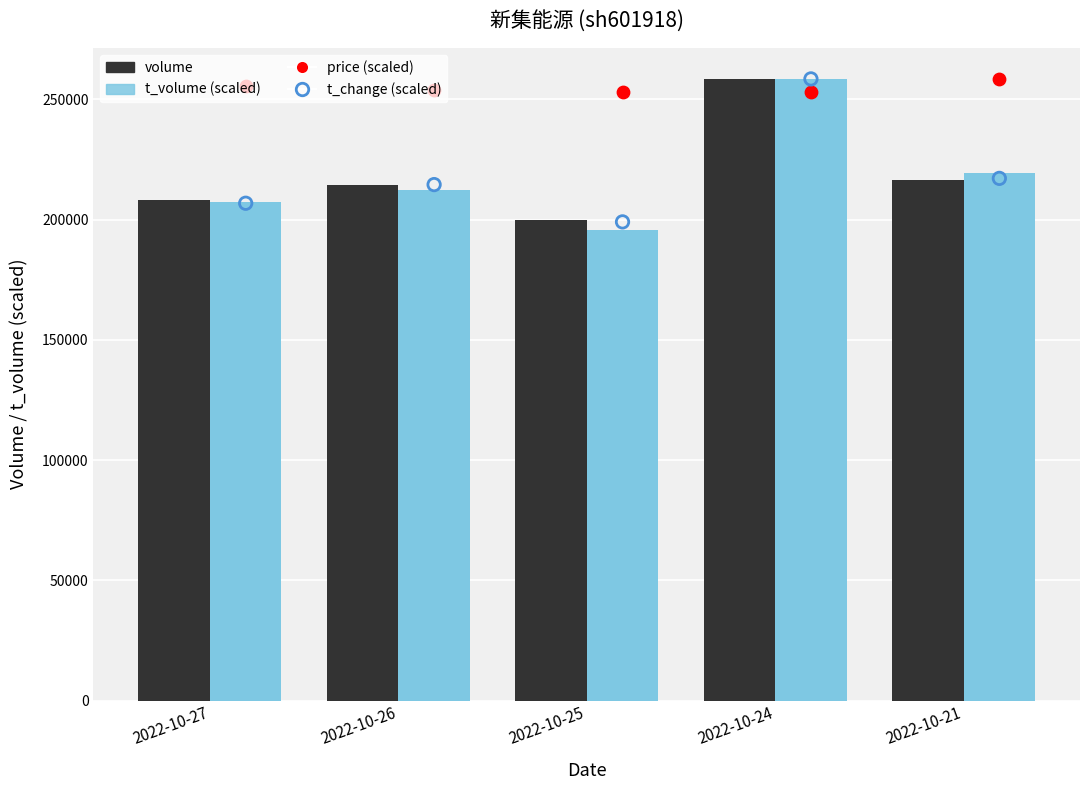

What is the total value across all series at 2022-10-26?

894646.6